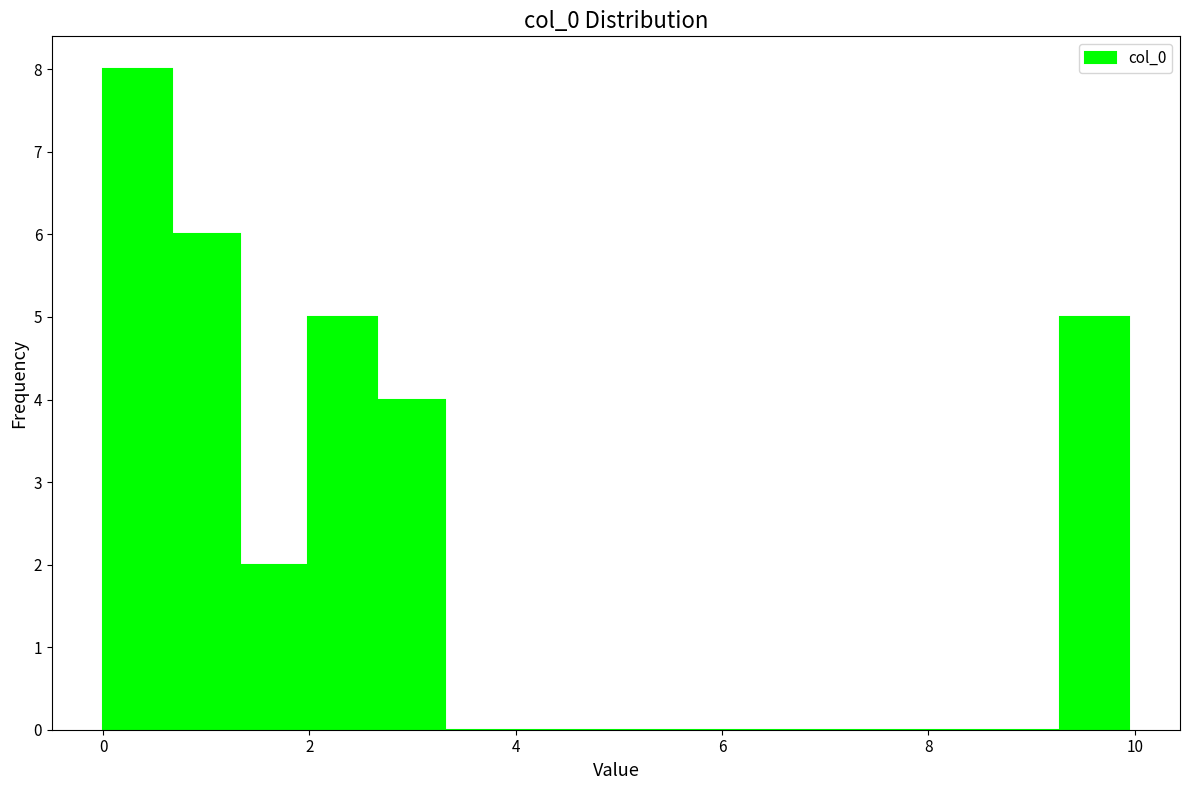

Read against the x-axis, roughly where is the centre of the tallest bar?

0.4